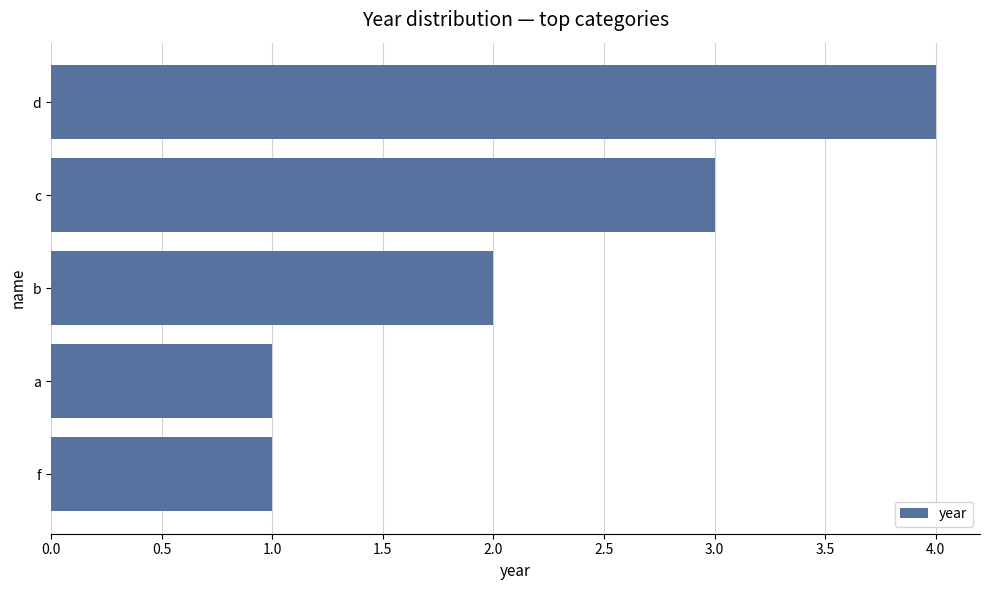

What is the sum of all values?

11